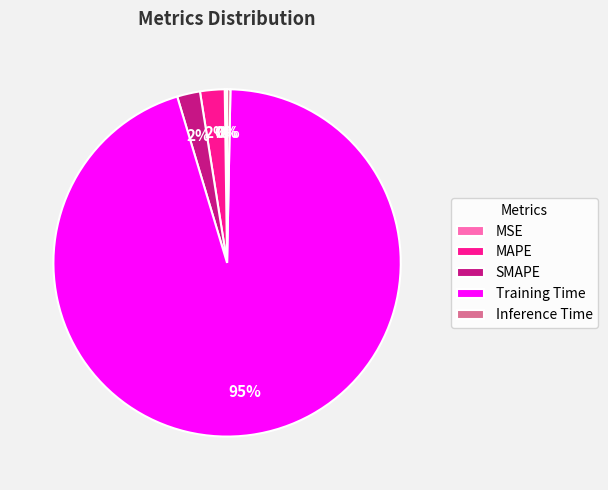

Which slice is the largest?

Training Time